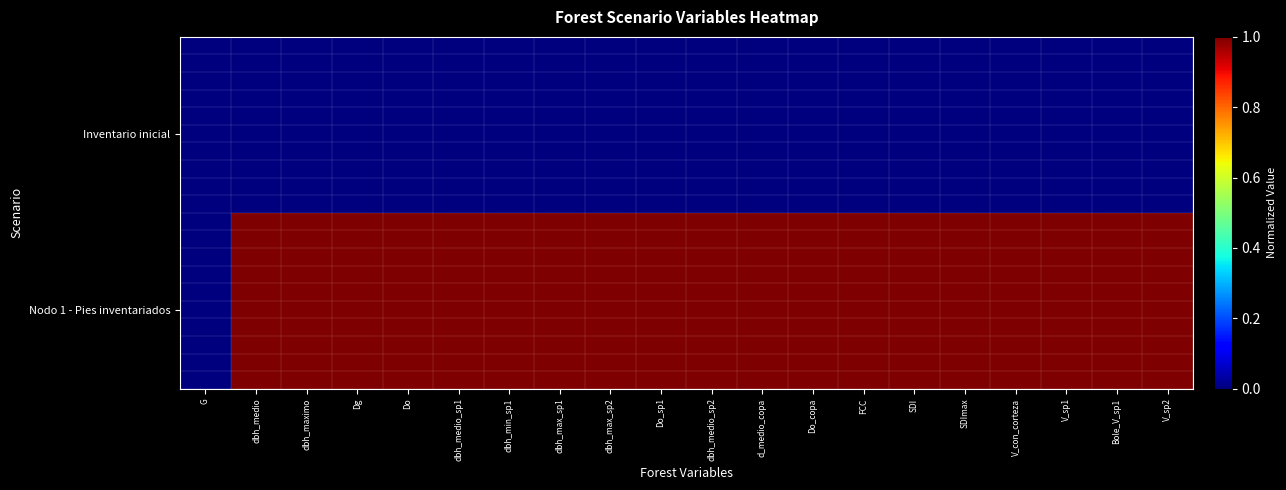

Which label corresponds to the smallest value in the chart?

G